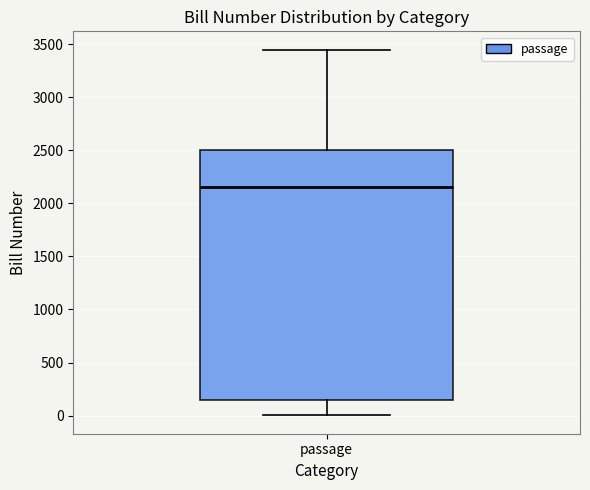

Transcribe this box plot: give where the median line is, the range the box spans, and where the two whiskers end, as read against the y-axis. The values are not printed on the chart, so give them approximately, as read against the axis.

median 2150, box 150 to 2500, whiskers 0 to 3450